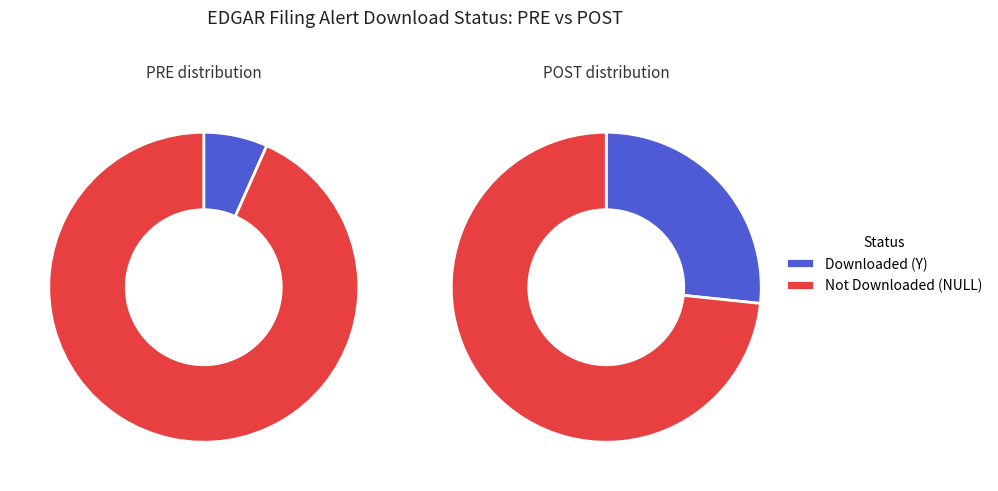

What percentage is the PRE slice, to the nearest percent?

20%